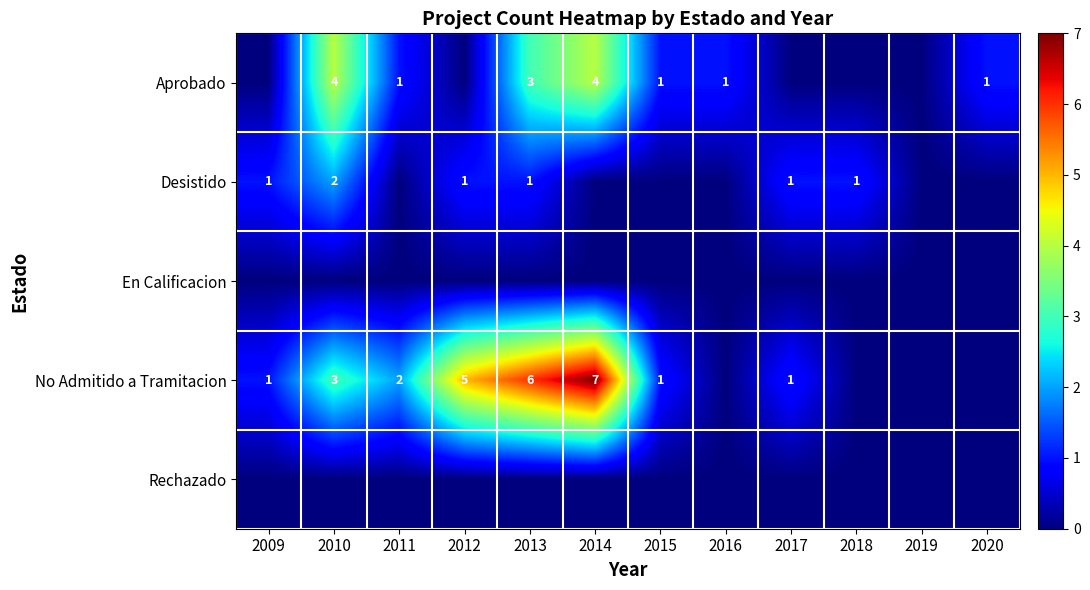

Is it true that No Admitido a Tramitacion equals 3 at 2013?

False